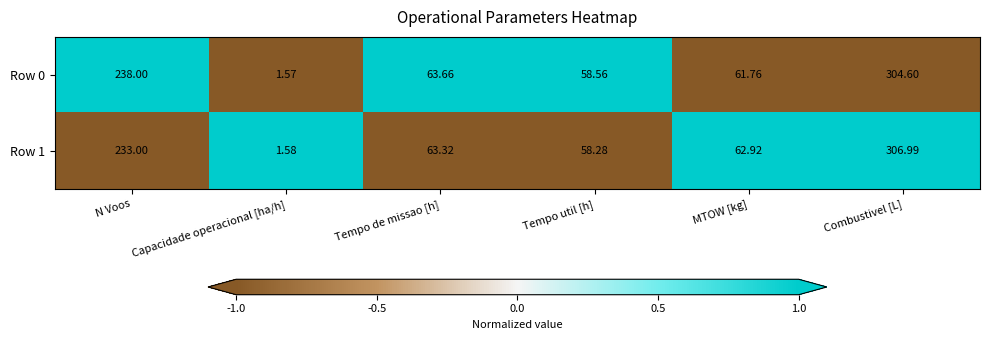

At which label does Row 0 first exceed 63?

N Voos